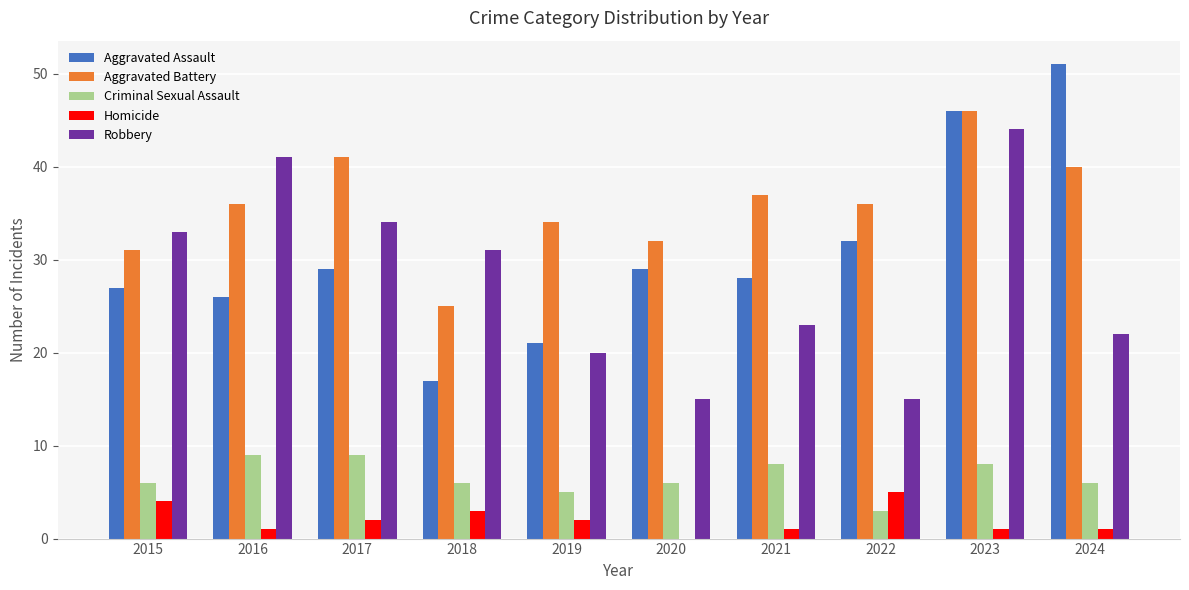

Which series has the largest range (max minus min)?

Aggravated Assault